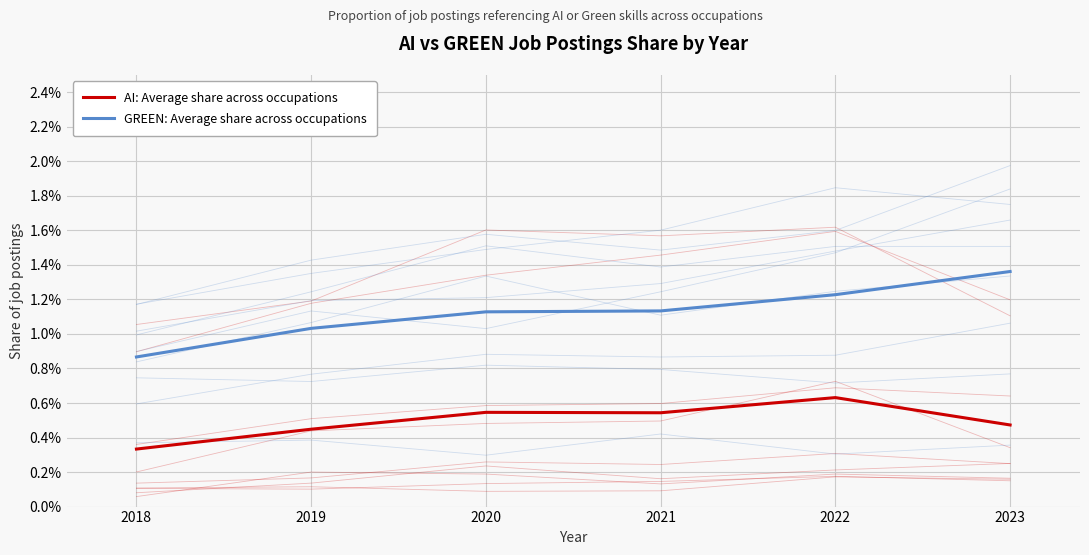

Which series has the largest total across all categories?

GREEN: Average share across occupations